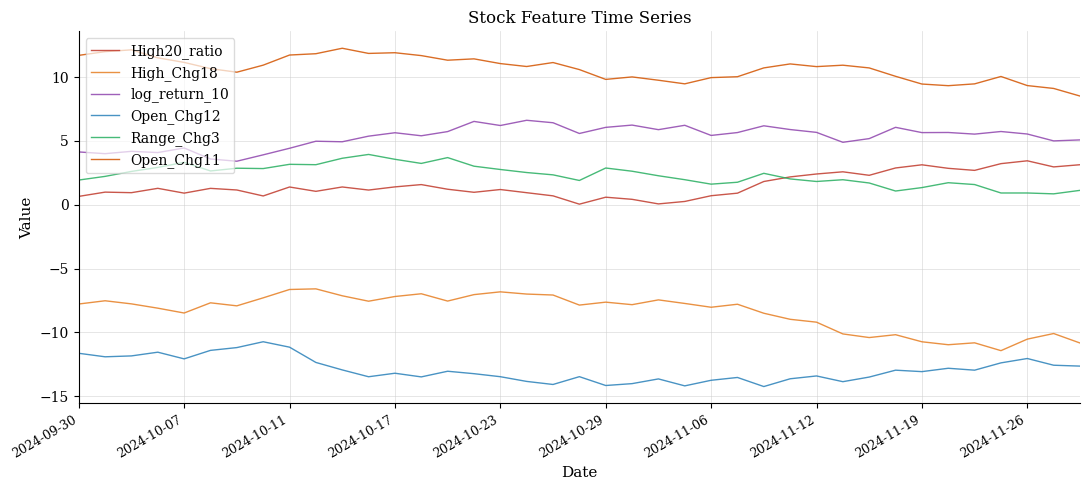

True or false: log_return_10 and Open_Chg11 intersect in this chart.

False